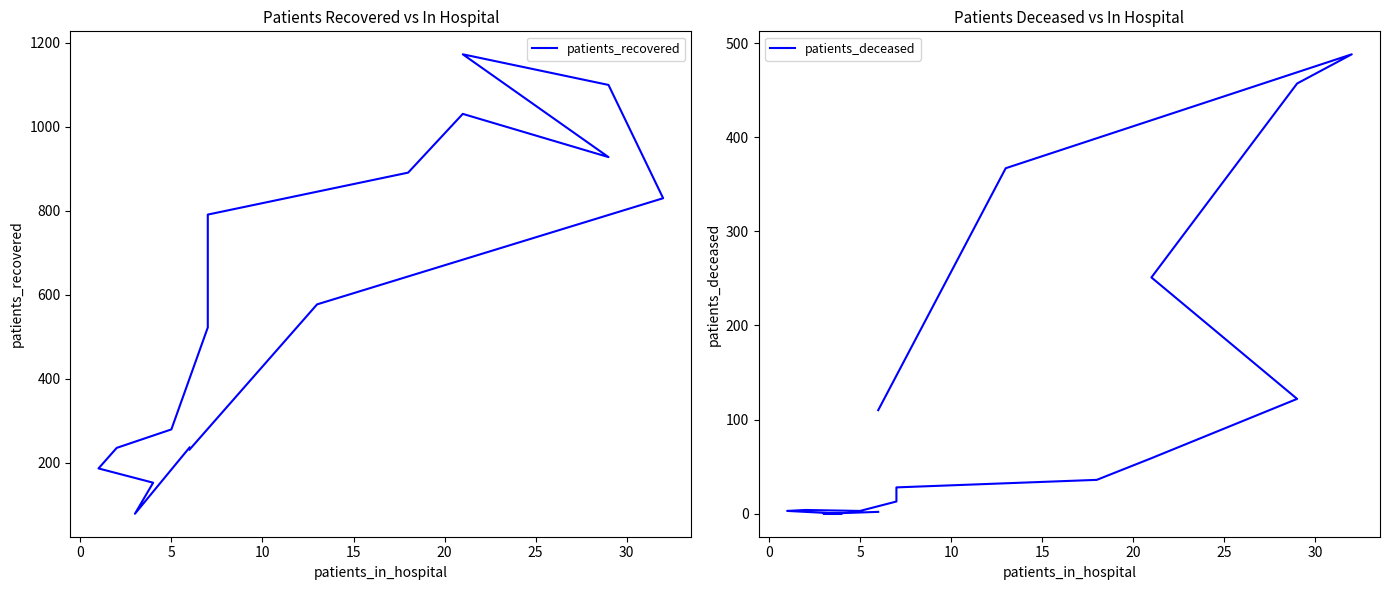

Reading left to right, transcribe all the data shown in this chart.

patients_recovered: 236	78	152	186	235	279	522	791	891	1031	928	1173	1100	830	577	231
patients_deceased: 2	0	0	3	4	3	13	28	36	59	122	251	457	488	367	110